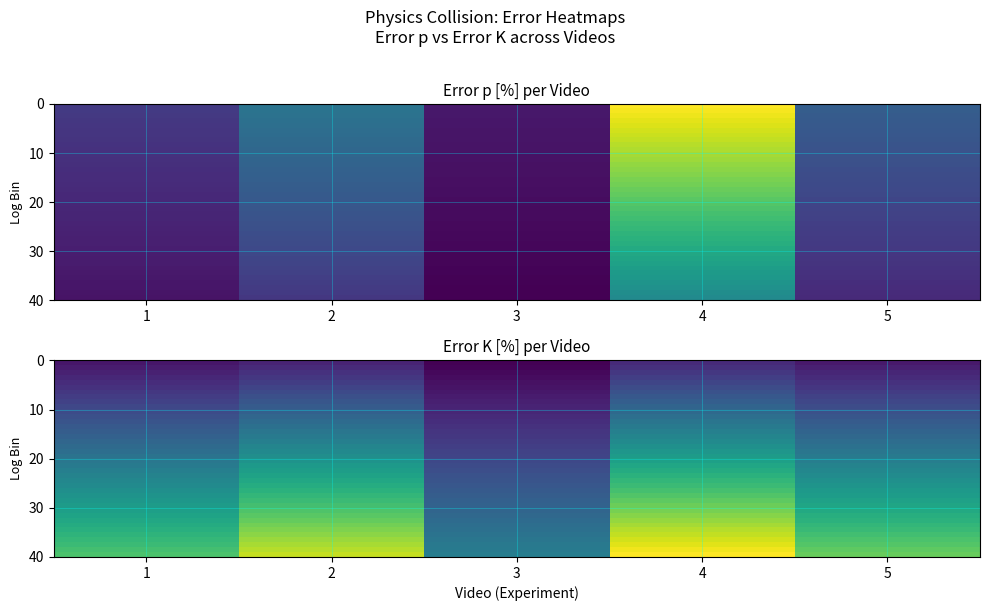

Which category has the lowest value across all series?

3